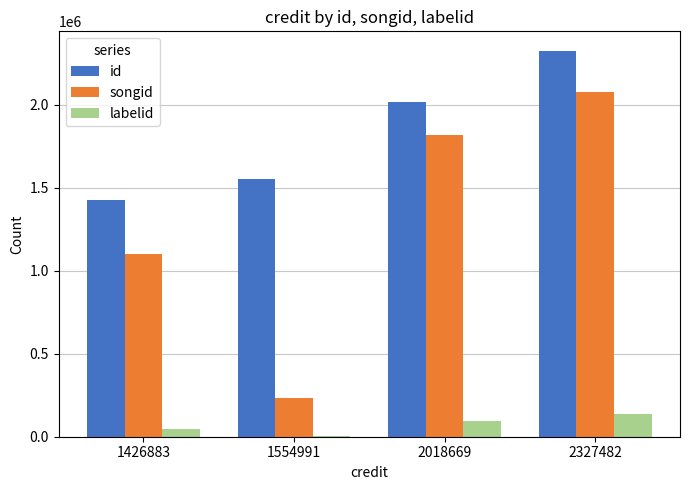

Reading left to right, extract all data points from this chart.

id: 1426883	1554991	2018669	2327482
songid: 1099385	235698	1819643	2076376
labelid: 45451	4544	96015	139098